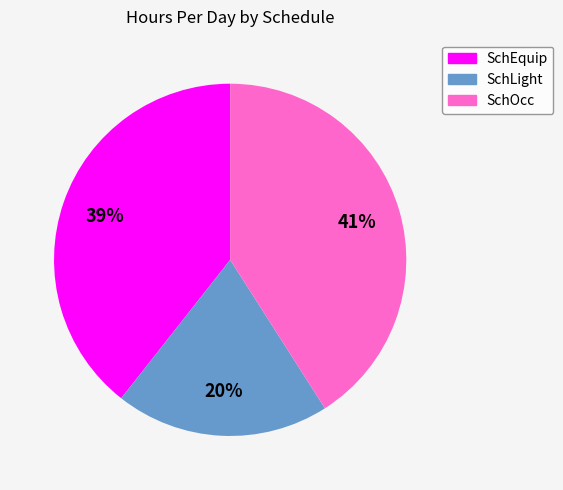

Is SchOcc the majority of the pie?

No